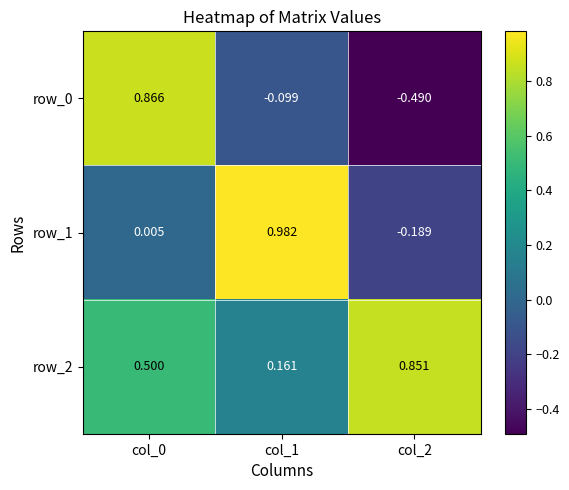

What is the sum of all row_1 values?

0.8